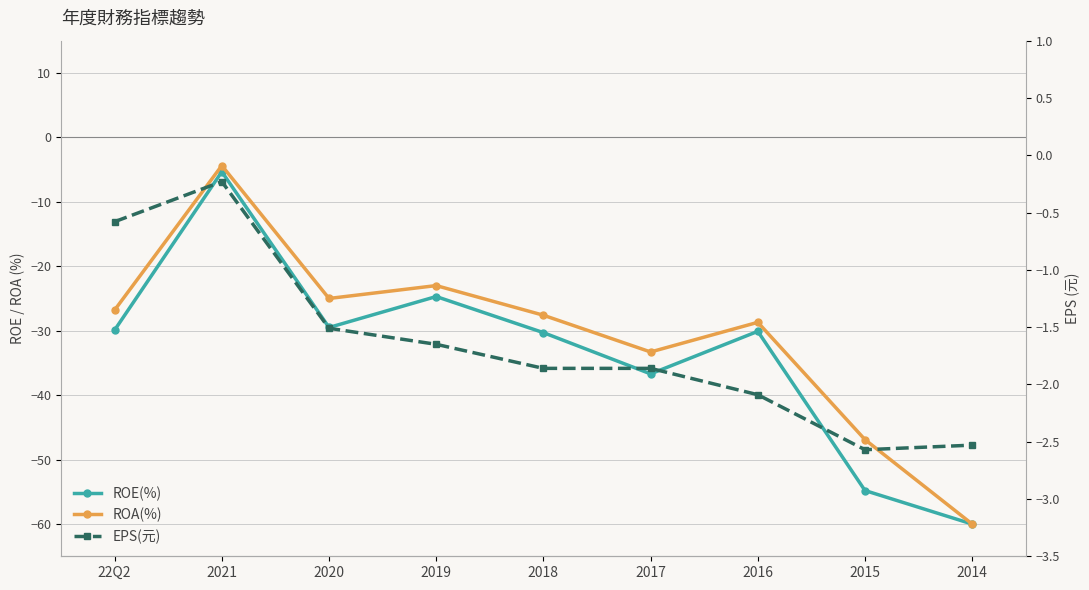

What is the label of the 7th point from the right?

2020